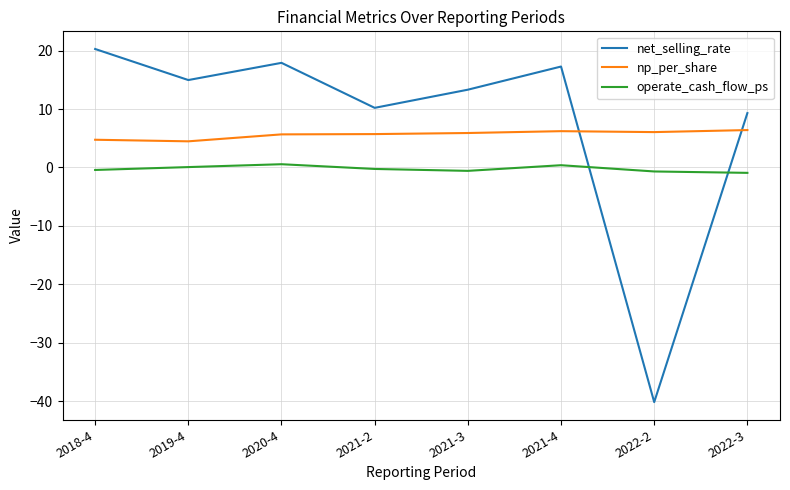

Rank the categories by net_selling_rate value from lowest to highest.

2022-2, 2022-3, 2021-2, 2021-3, 2019-4, 2021-4, 2020-4, 2018-4